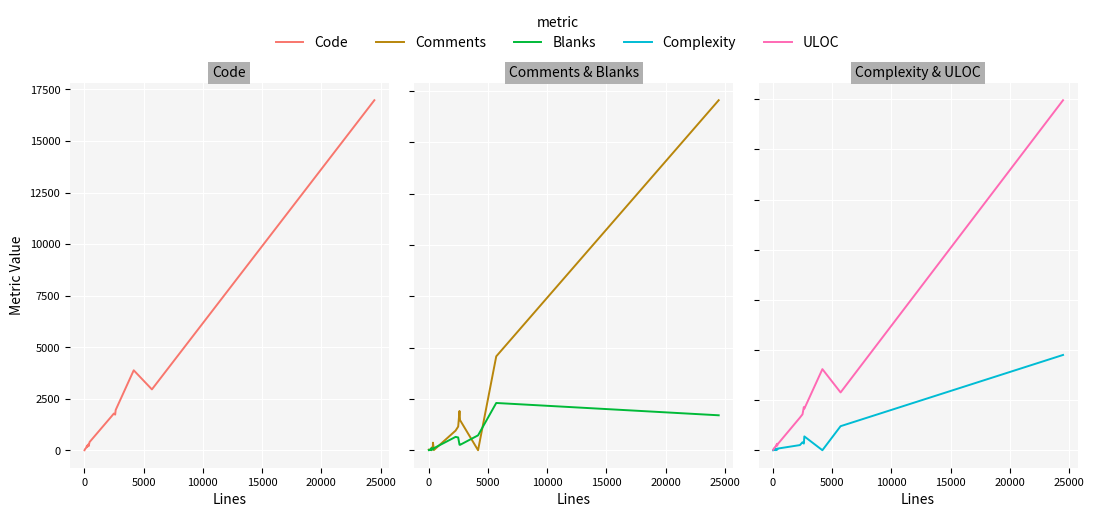

What are all the series names shown in the legend?

Code, Comments, Blanks, Complexity, ULOC